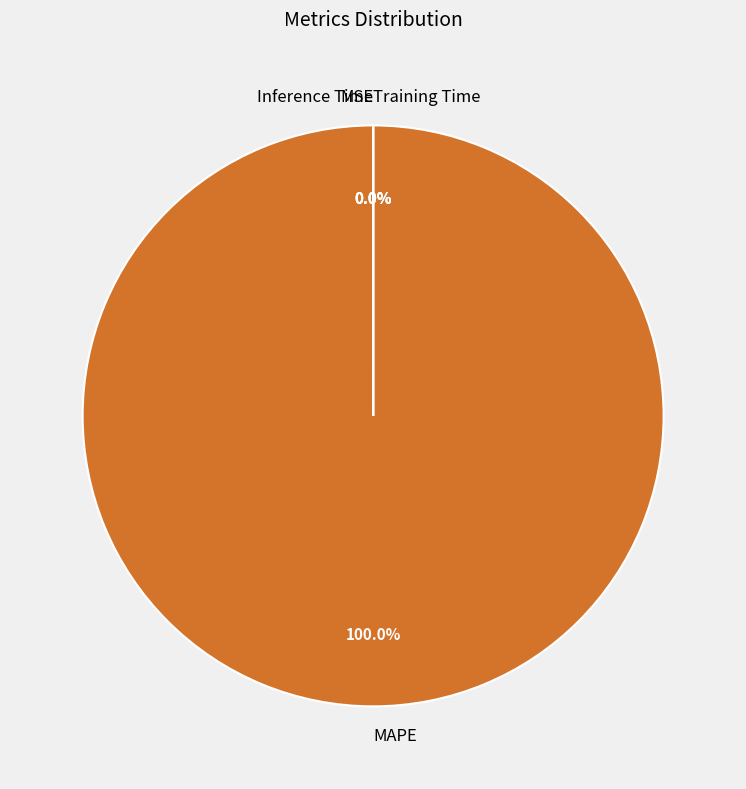

The Inference Time slice represents 0% of the pie. True or false?

True